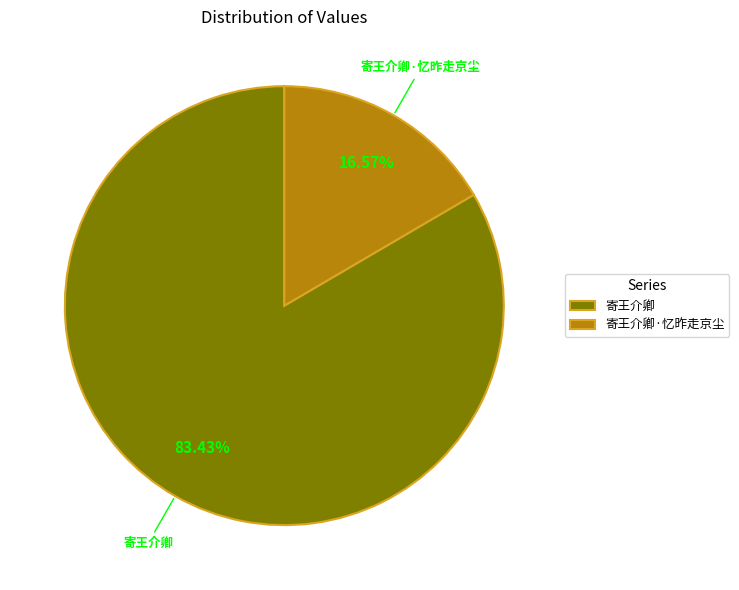

What is the majority slice?

寄王介卿